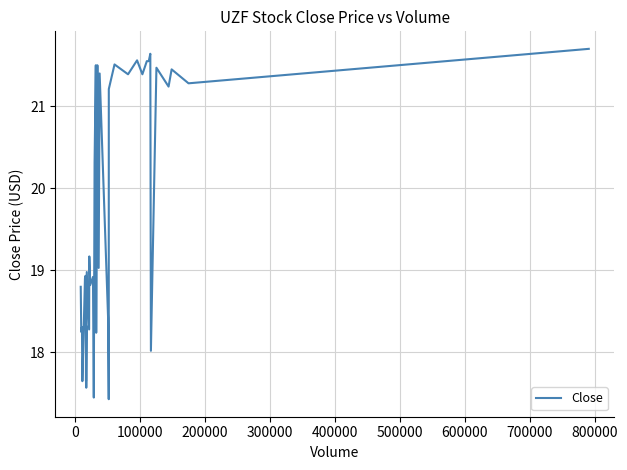

What is the difference between the maximum and minimum values?

4.3